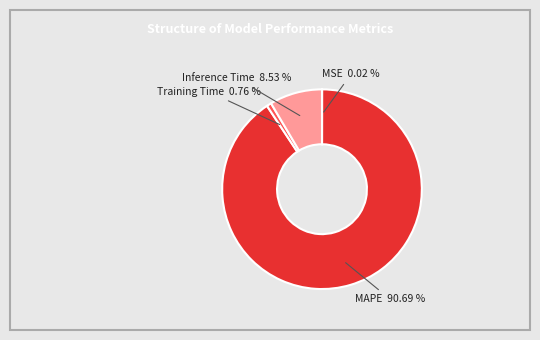

Which category has the biggest portion of the pie?

MAPE